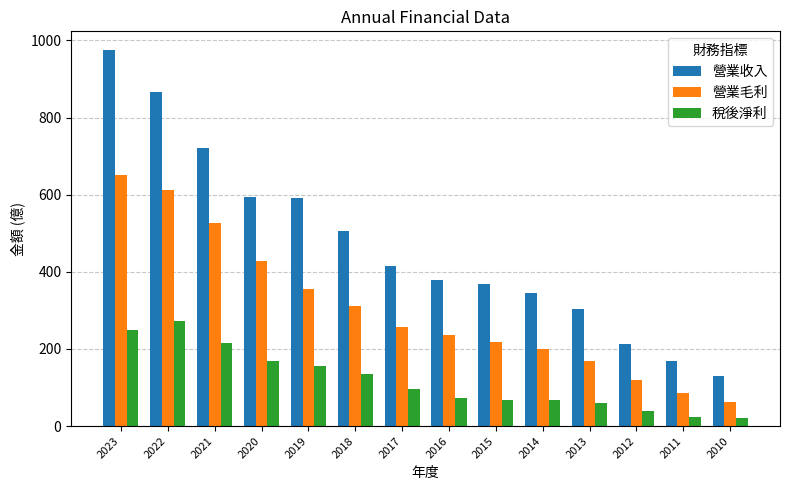

What is the difference between the second highest and minimum values in the 營業毛利 series?

547.5